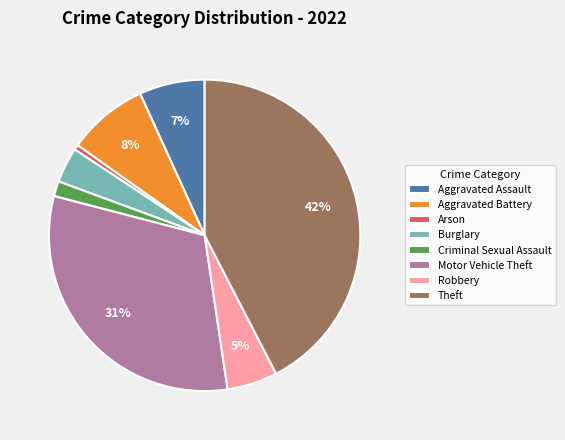

Rank the categories by value from lowest to highest.

Arson, Criminal Sexual Assault, Burglary, Robbery, Aggravated Assault, Aggravated Battery, Motor Vehicle Theft, Theft